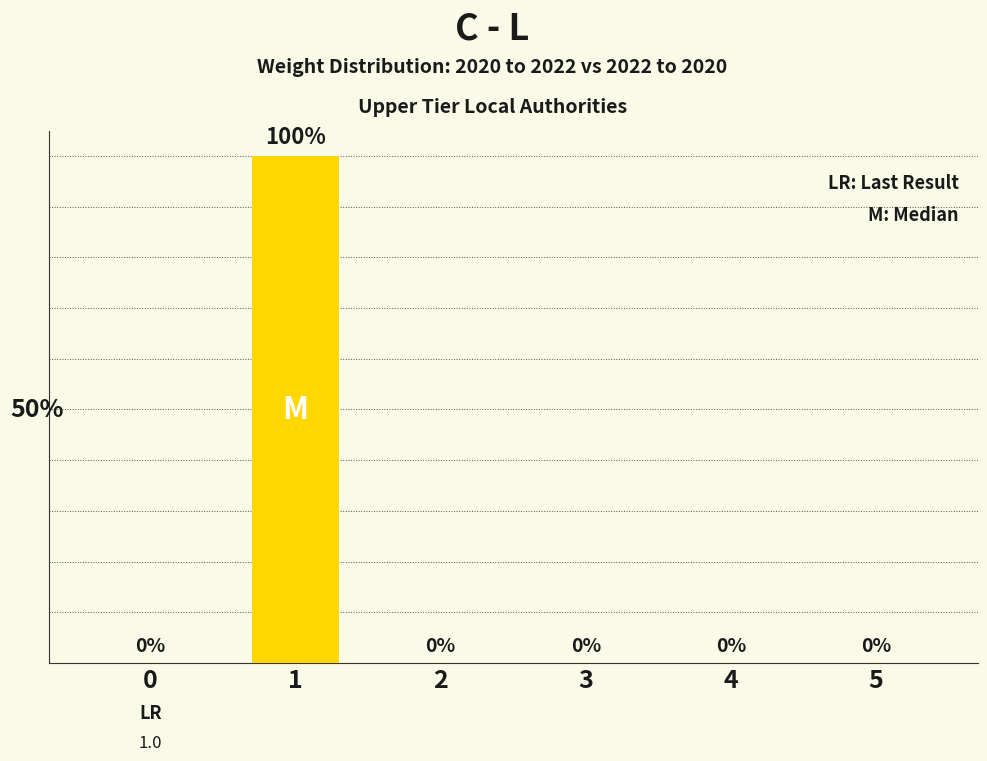

Reading left to right, what are all the values shown in this chart?

0	100	0	0	0	0